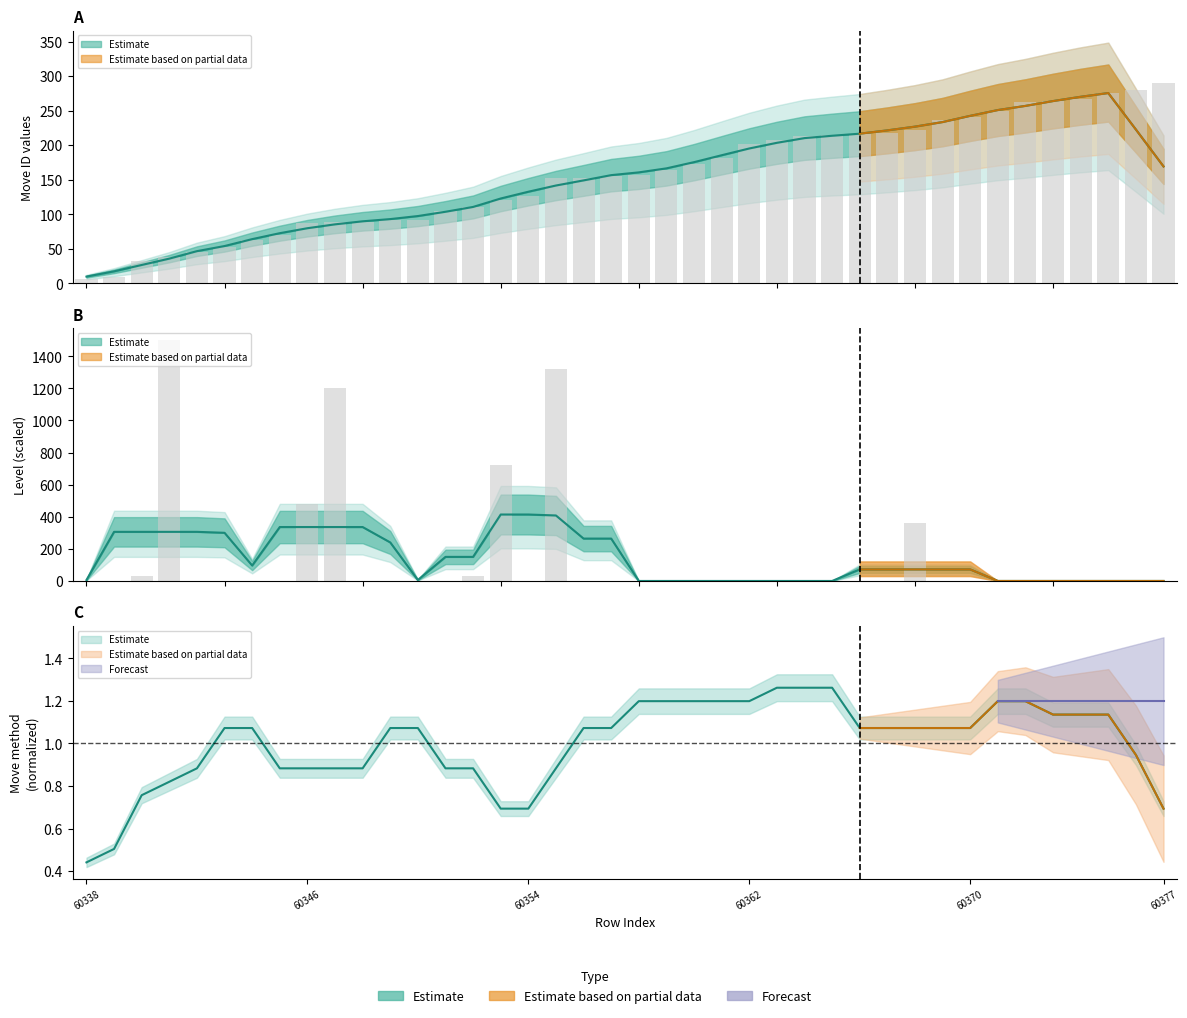

What is the difference between the second highest and second lowest values in the level series?

1320